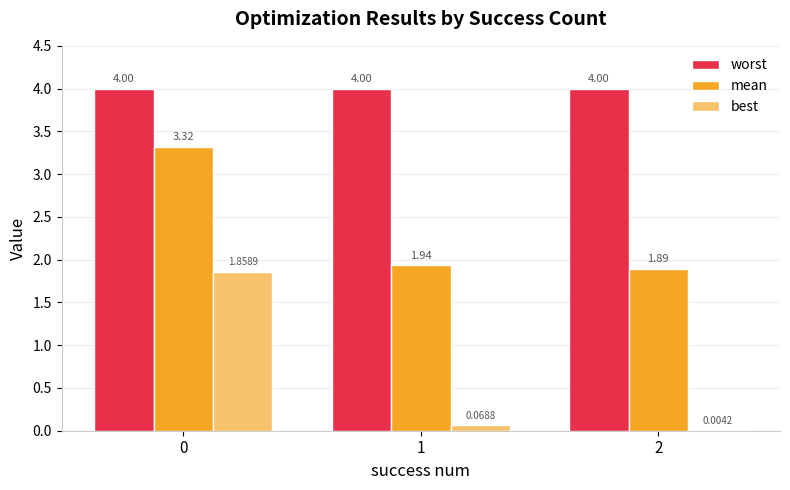

Count the number of data series in this chart.

3